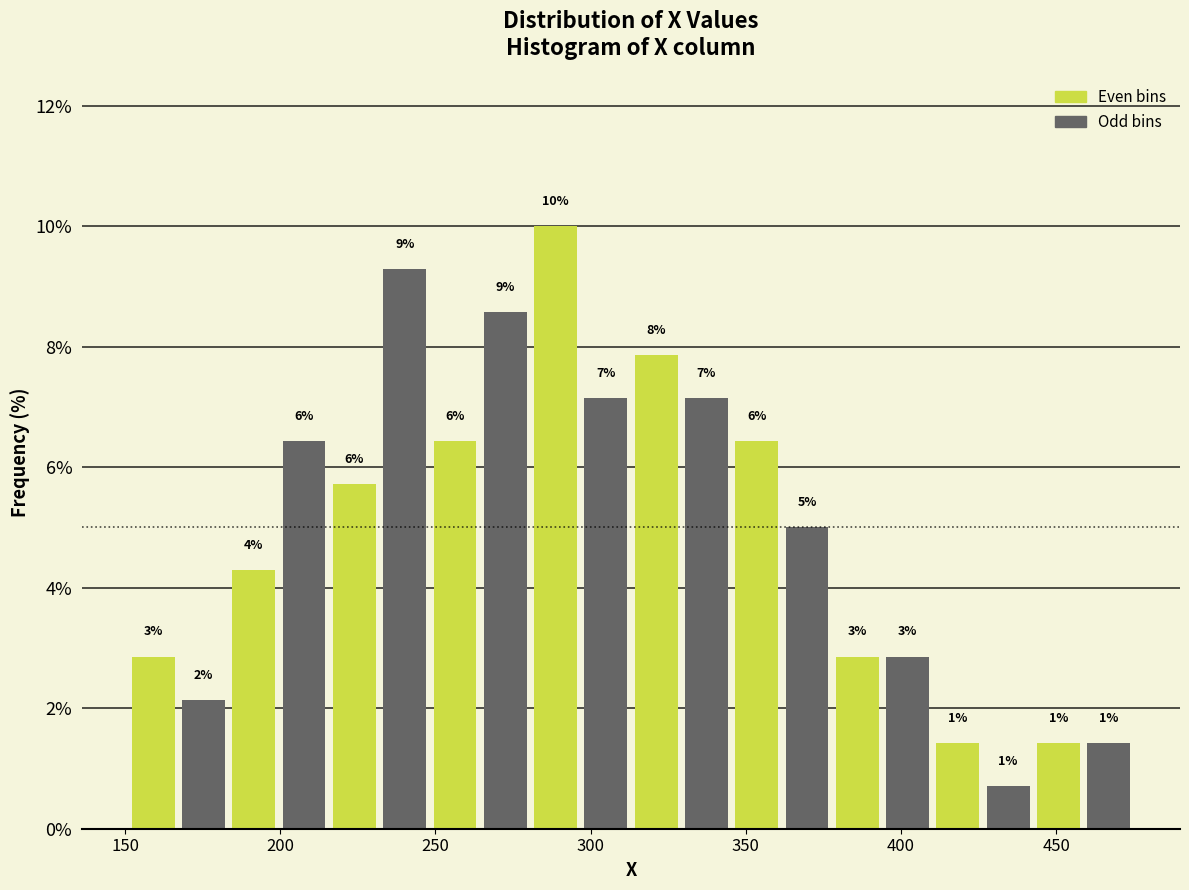

Around what value on the x-axis is the tallest bar? Give the approximate position of its centre, as read against the axis.

290